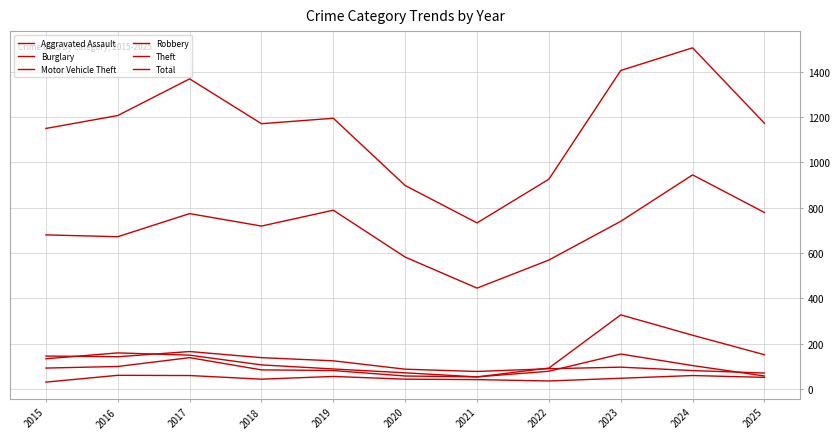

What is the difference between the Aggravated Assault values at 2020 and 2022?

8